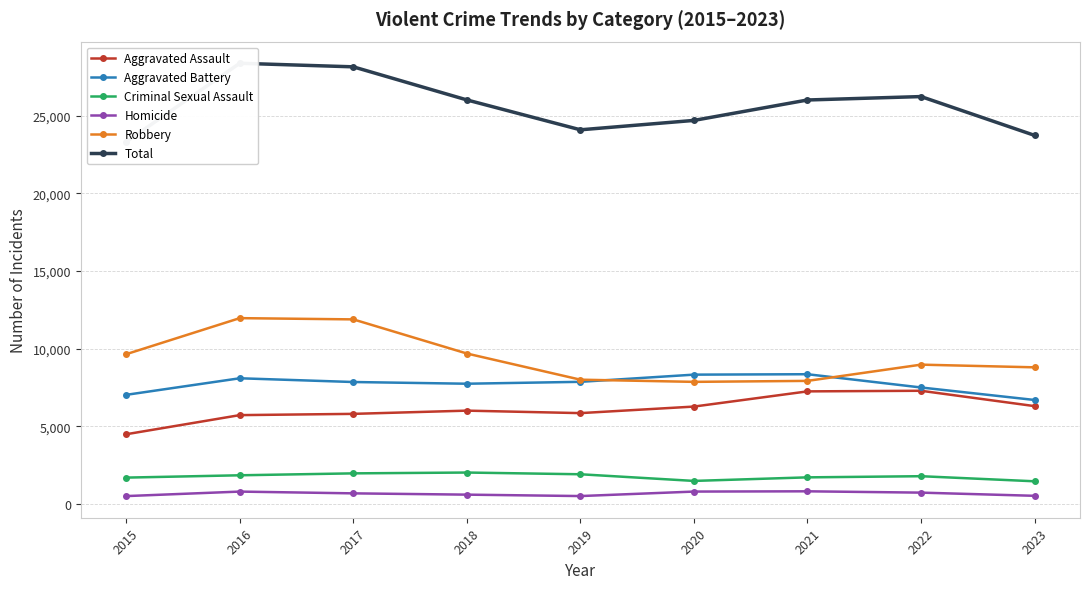

What is the sum of all Aggravated Assault values?

54905